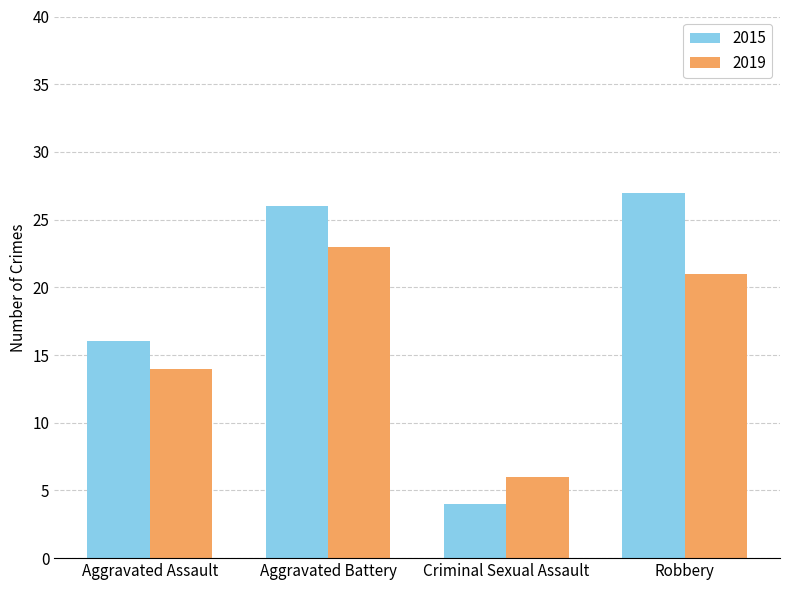

What is the maximum value for 2019?

23